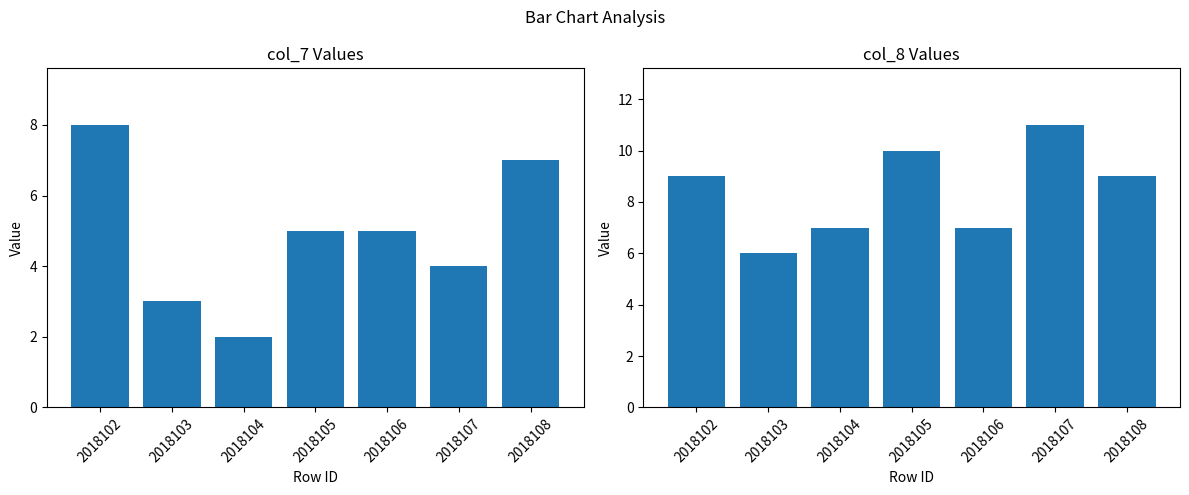

Reading left to right, what are all the values shown in this chart?

col_7: 8	3	2	5	5	4	7
col_8: 9	6	7	10	7	11	9